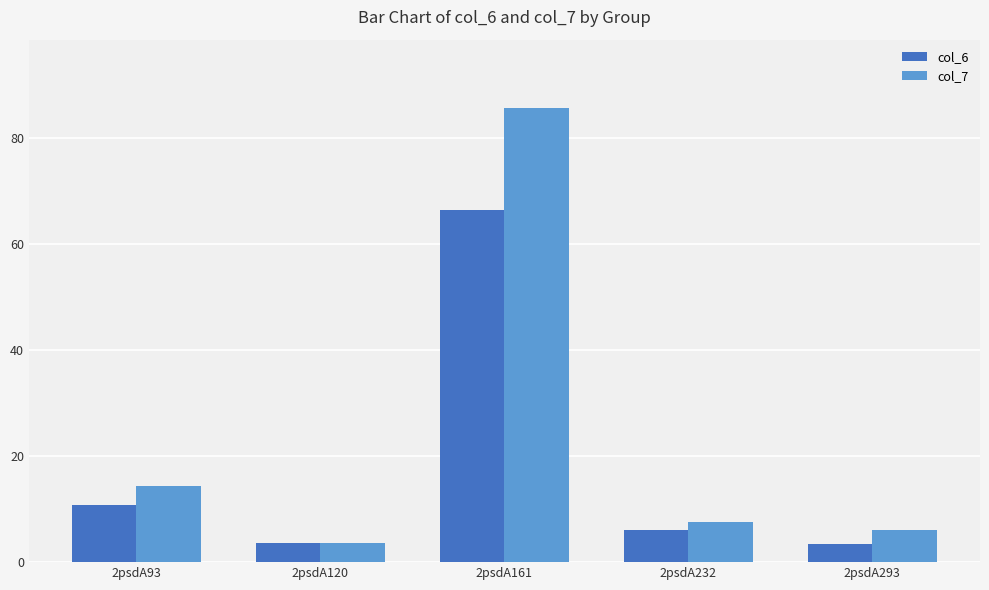

Where is col_7 nearest to the value 44?

2psdA93